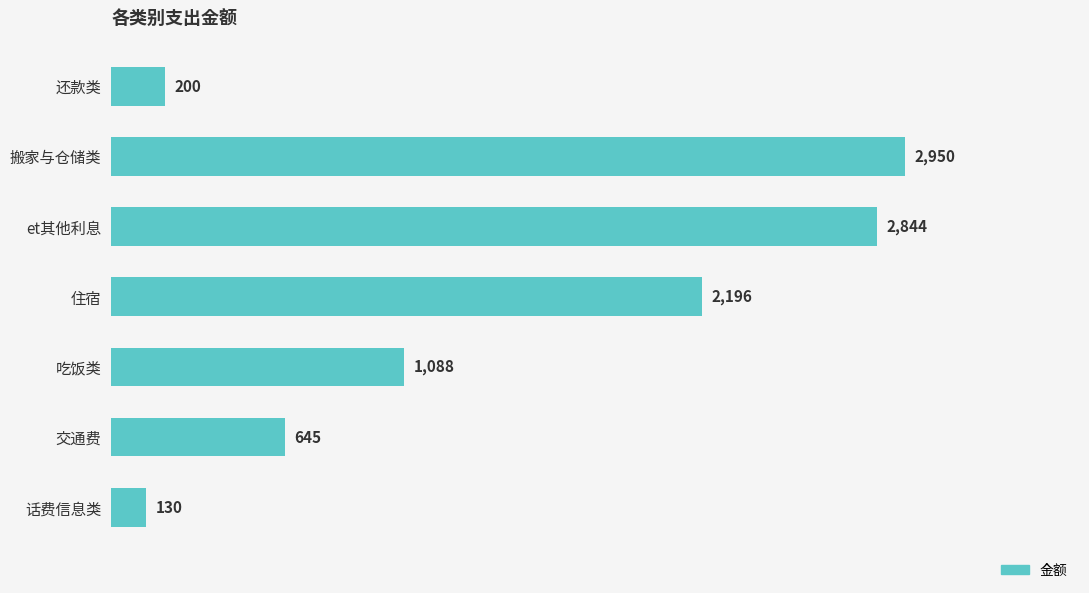

Rank the categories by value from lowest to highest.

话费信息类, 还款类, 交通费, 吃饭类, 住宿, et其他利息, 搬家与仓储类